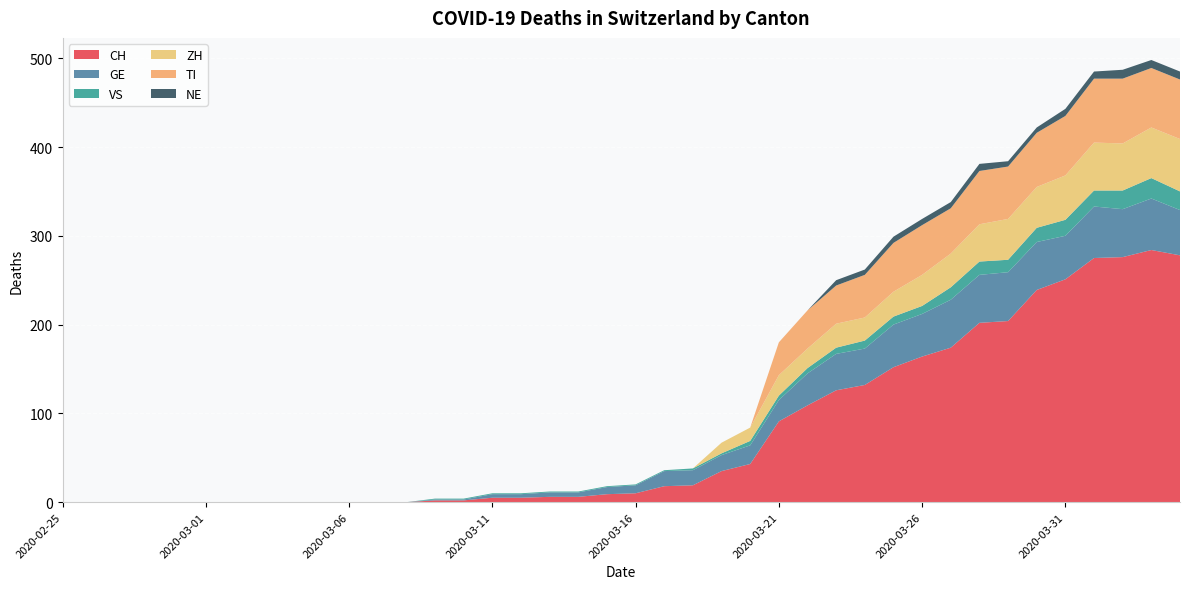

Reading left to right, what are all the values shown in this chart?

CH: 2020-02-25=0	2020-02-26=0	2020-02-27=0	2020-02-28=0	2020-02-29=0	2020-03-01=0	2020-03-02=0	2020-03-03=0	2020-03-04=0	2020-03-05=0	2020-03-06=0	2020-03-07=0	2020-03-08=0	2020-03-09=2	2020-03-10=2	2020-03-11=5	2020-03-12=5	2020-03-13=6	2020-03-14=6	2020-03-15=9	2020-03-16=10	2020-03-17=18	2020-03-18=19	2020-03-19=35	2020-03-20=43	2020-03-21=91	2020-03-22=109	2020-03-23=126	2020-03-24=132	2020-03-25=152	2020-03-26=164	2020-03-27=174	2020-03-28=202	2020-03-29=204	2020-03-30=239	2020-03-31=251	2020-04-01=275	2020-04-02=276	2020-04-03=284	2020-04-04=278
GE: 2020-02-25=0	2020-02-26=0	2020-02-27=0	2020-02-28=0	2020-02-29=0	2020-03-01=0	2020-03-02=0	2020-03-03=0	2020-03-04=0	2020-03-05=0	2020-03-06=0	2020-03-07=0	2020-03-08=0	2020-03-09=1	2020-03-10=1	2020-03-11=4	2020-03-12=4	2020-03-13=5	2020-03-14=5	2020-03-15=8	2020-03-16=9	2020-03-17=17	2020-03-18=17	2020-03-19=18	2020-03-20=21	2020-03-21=24	2020-03-22=36	2020-03-23=41	2020-03-24=41	2020-03-25=48	2020-03-26=48	2020-03-27=54	2020-03-28=54	2020-03-29=55	2020-03-30=54	2020-03-31=49	2020-04-01=58	2020-04-02=54	2020-04-03=58	2020-04-04=51
VS: 2020-02-25=0	2020-02-26=0	2020-02-27=0	2020-02-28=0	2020-02-29=0	2020-03-01=0	2020-03-02=0	2020-03-03=0	2020-03-04=0	2020-03-05=0	2020-03-06=0	2020-03-07=0	2020-03-08=0	2020-03-09=1	2020-03-10=1	2020-03-11=1	2020-03-12=1	2020-03-13=1	2020-03-14=1	2020-03-15=1	2020-03-16=1	2020-03-17=1	2020-03-18=2	2020-03-19=2	2020-03-20=5	2020-03-21=5	2020-03-22=6	2020-03-23=7	2020-03-24=9	2020-03-25=9	2020-03-26=9	2020-03-27=14	2020-03-28=15	2020-03-29=14	2020-03-30=16	2020-03-31=18	2020-04-01=18	2020-04-02=21	2020-04-03=23	2020-04-04=21
ZH: 2020-02-25=0	2020-02-26=0	2020-02-27=0	2020-02-28=0	2020-02-29=0	2020-03-01=0	2020-03-02=0	2020-03-03=0	2020-03-04=0	2020-03-05=0	2020-03-06=0	2020-03-07=0	2020-03-08=0	2020-03-09=0	2020-03-10=0	2020-03-11=0	2020-03-12=0	2020-03-13=0	2020-03-14=0	2020-03-15=0	2020-03-16=0	2020-03-17=0	2020-03-18=0	2020-03-19=12	2020-03-20=15	2020-03-21=23	2020-03-22=22	2020-03-23=27	2020-03-24=26	2020-03-25=28	2020-03-26=35	2020-03-27=38	2020-03-28=42	2020-03-29=46	2020-03-30=46	2020-03-31=50	2020-04-01=54	2020-04-02=53	2020-04-03=57	2020-04-04=59
TI: 2020-02-25=0	2020-02-26=0	2020-02-27=0	2020-02-28=0	2020-02-29=0	2020-03-01=0	2020-03-02=0	2020-03-03=0	2020-03-04=0	2020-03-05=0	2020-03-06=0	2020-03-07=0	2020-03-08=0	2020-03-09=0	2020-03-10=0	2020-03-11=0	2020-03-12=0	2020-03-13=0	2020-03-14=0	2020-03-15=0	2020-03-16=0	2020-03-17=0	2020-03-18=0	2020-03-19=0	2020-03-20=0	2020-03-21=37	2020-03-22=43	2020-03-23=43	2020-03-24=48	2020-03-25=55	2020-03-26=56	2020-03-27=51	2020-03-28=60	2020-03-29=59	2020-03-30=61	2020-03-31=67	2020-04-01=72	2020-04-02=73	2020-04-03=67	2020-04-04=67
NE: 2020-02-25=0	2020-02-26=0	2020-02-27=0	2020-02-28=0	2020-02-29=0	2020-03-01=0	2020-03-02=0	2020-03-03=0	2020-03-04=0	2020-03-05=0	2020-03-06=0	2020-03-07=0	2020-03-08=0	2020-03-09=0	2020-03-10=0	2020-03-11=0	2020-03-12=0	2020-03-13=0	2020-03-14=0	2020-03-15=0	2020-03-16=0	2020-03-17=0	2020-03-18=0	2020-03-19=0	2020-03-20=0	2020-03-21=0	2020-03-22=0	2020-03-23=6	2020-03-24=6	2020-03-25=7	2020-03-26=7	2020-03-27=7	2020-03-28=8	2020-03-29=6	2020-03-30=6	2020-03-31=8	2020-04-01=8	2020-04-02=10	2020-04-03=9	2020-04-04=9